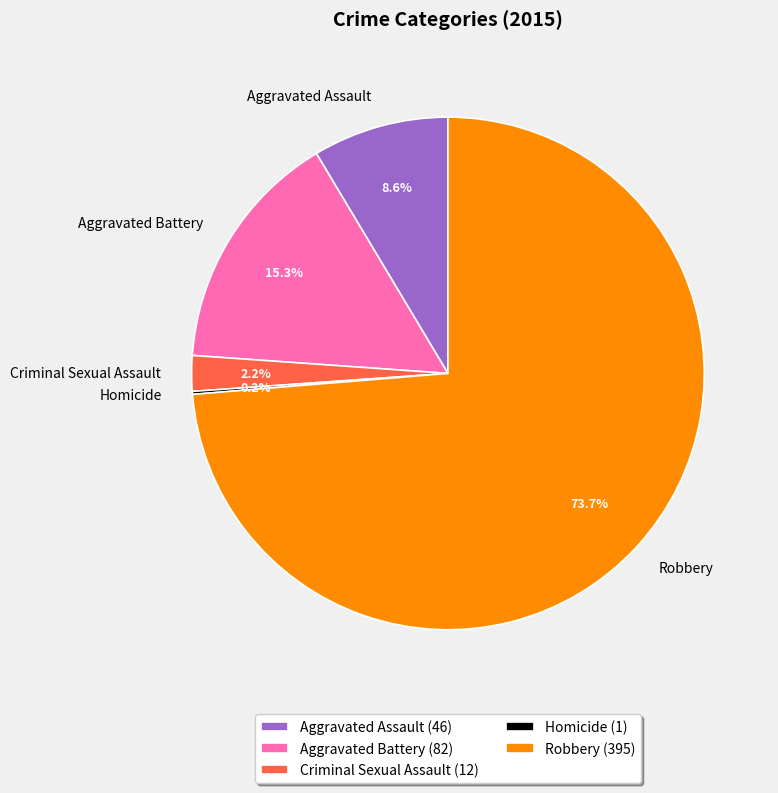

Approximately how many times larger is the value at Robbery compared to Aggravated Battery?

4.8